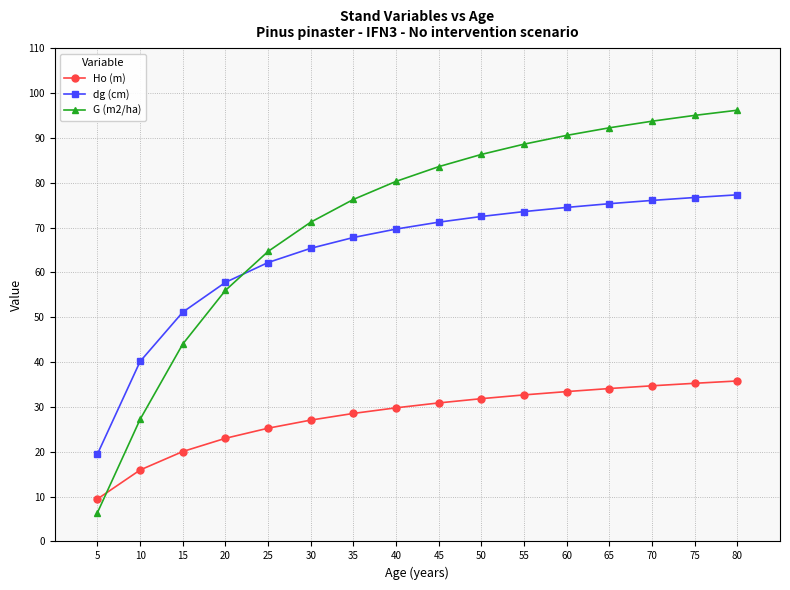

What is the difference between the maximum and minimum values in the dg (cm) series?

57.8